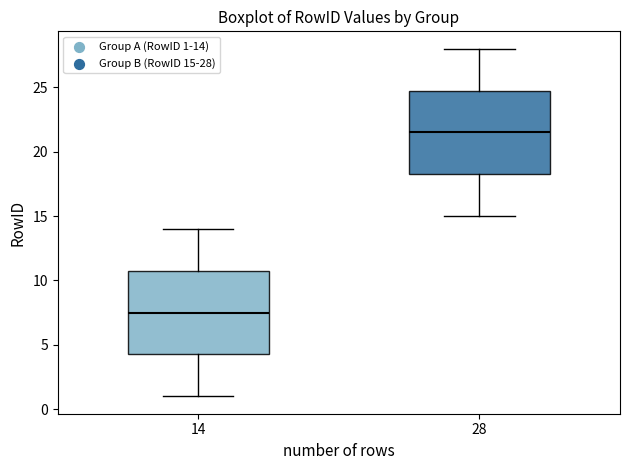

Where does the upper whisker of the box at x = 14 end on the y-axis? The values are not printed on the chart, so give them approximately, as read against the axis.

14.0